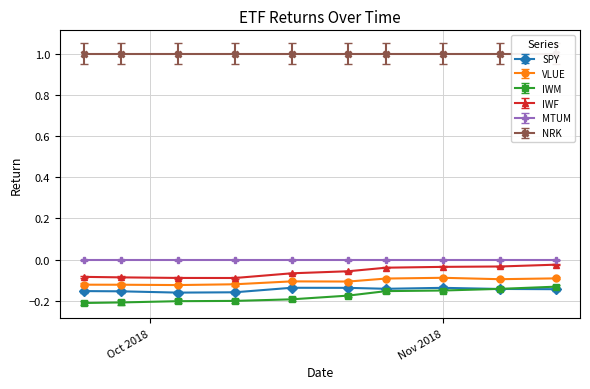

True or false: VLUE and SPY intersect in this chart.

False